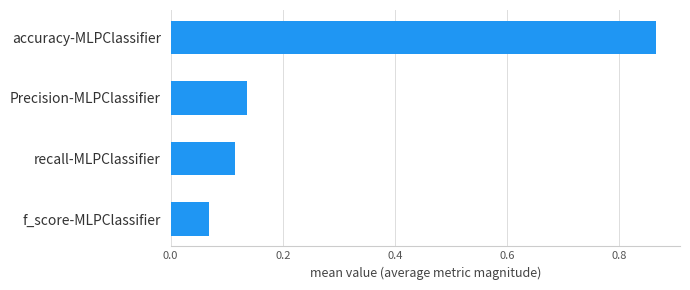

Which label corresponds to the smallest value in the chart?

f_score-MLPClassifier